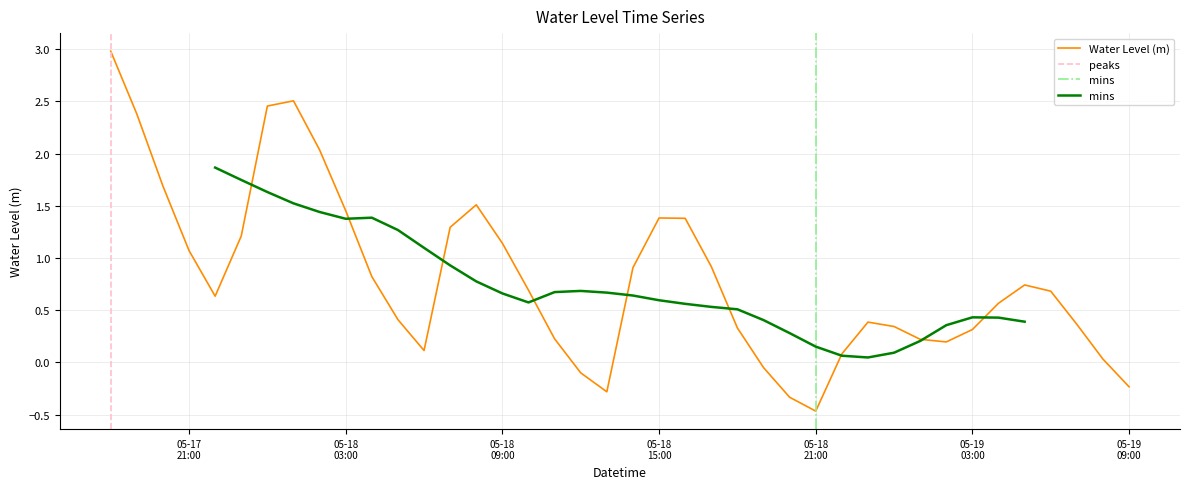

What is the label of the 25th point from the right?

05-18 09:00